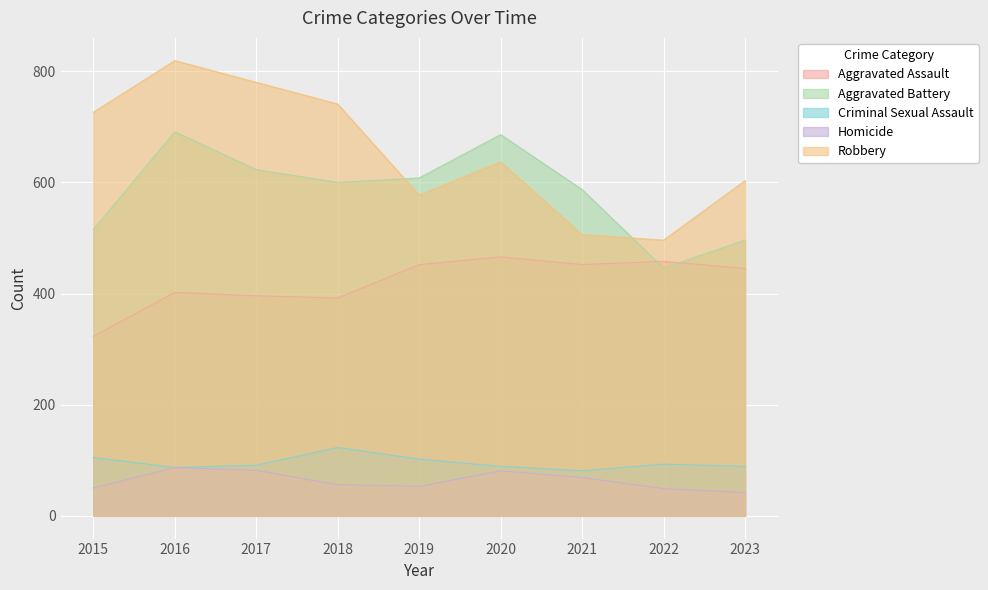

Reading left to right, what are all the values shown in this chart?

Aggravated Assault: 2015=323	2016=402	2017=396	2018=392	2019=452	2020=466	2021=452	2022=458	2023=445
Aggravated Battery: 2015=515	2016=691	2017=623	2018=600	2019=608	2020=686	2021=587	2022=446	2023=496
Criminal Sexual Assault: 2015=105	2016=87	2017=91	2018=123	2019=102	2020=89	2021=81	2022=93	2023=89
Homicide: 2015=50	2016=87	2017=82	2018=56	2019=53	2020=81	2021=69	2022=49	2023=42
Robbery: 2015=726	2016=819	2017=780	2018=741	2019=577	2020=637	2021=506	2022=496	2023=603